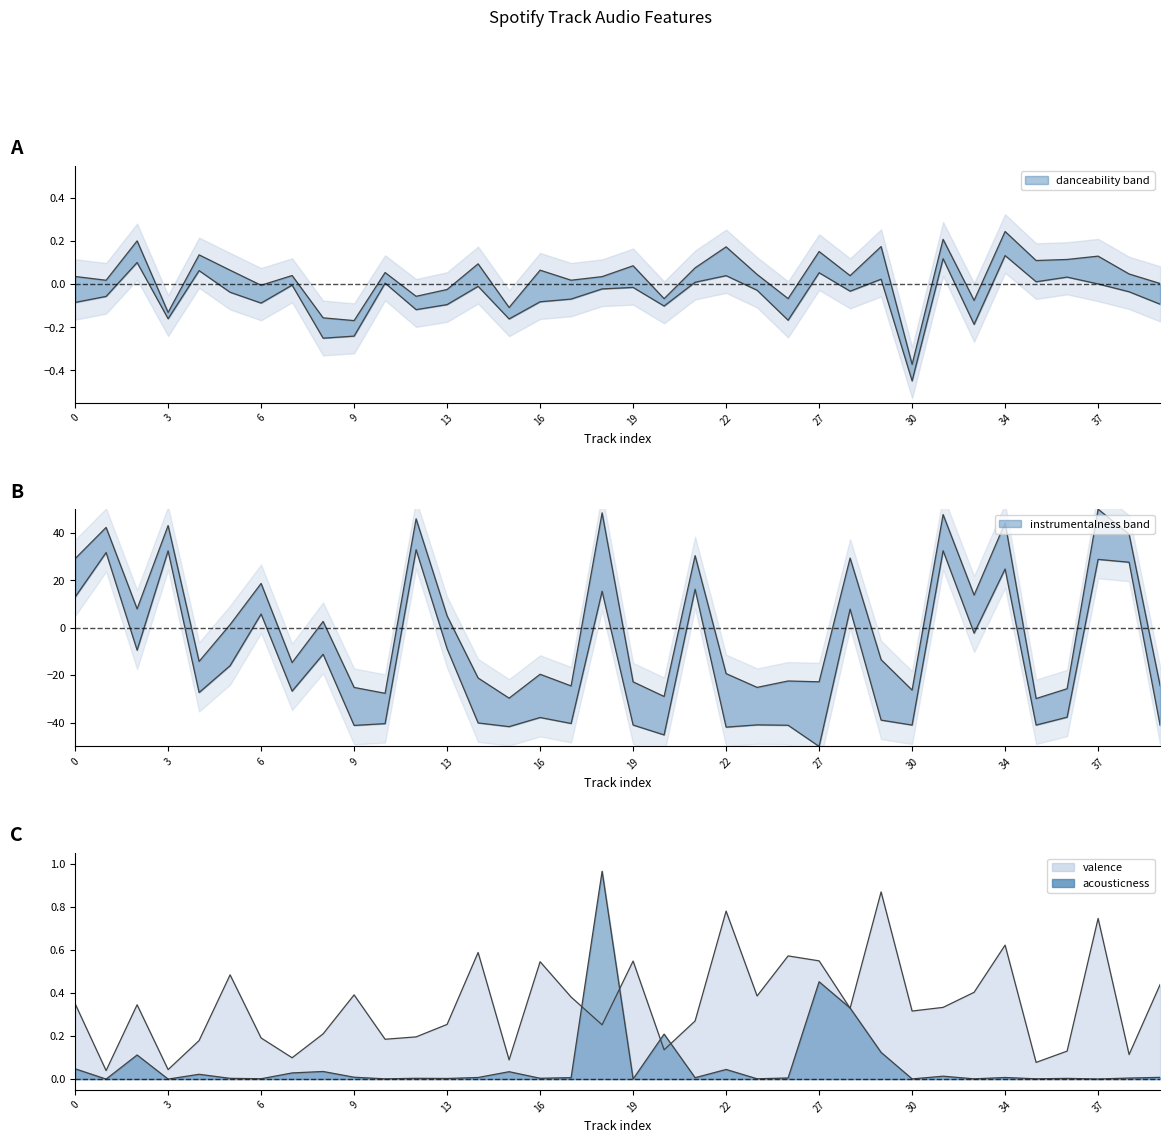

Is the value of instrumentalness at 14 greater than the value of valence at 35?

No